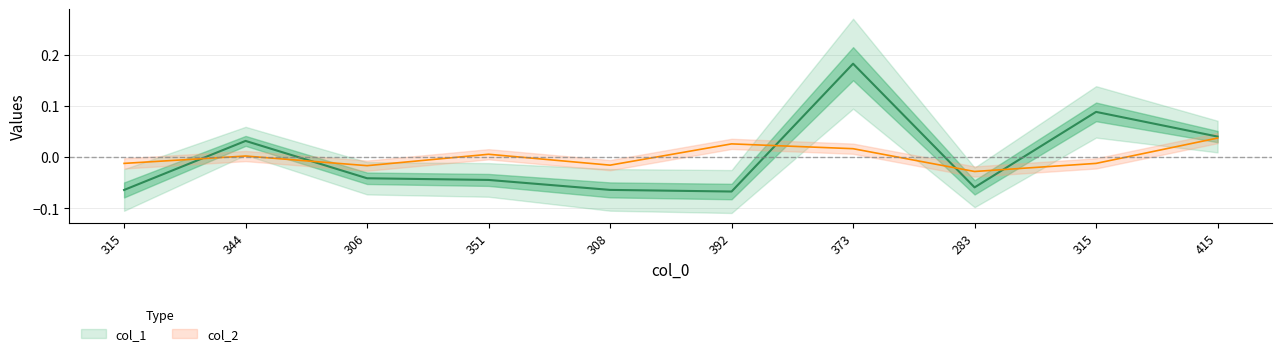

At which category does the chart reach its peak across all series?

373